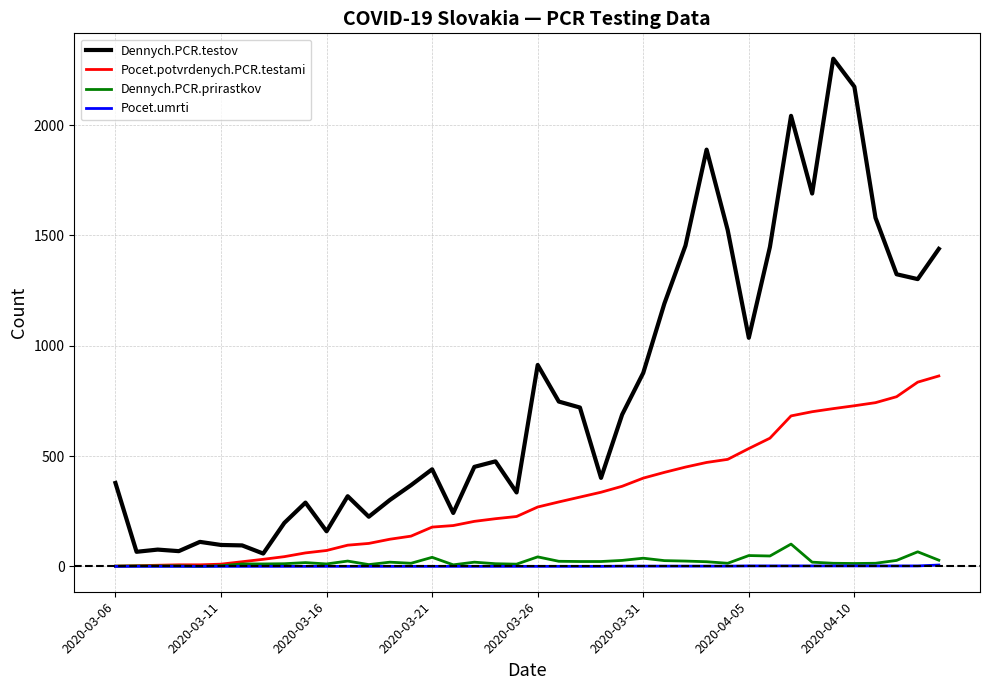

What is the difference between the maximum and minimum values in the Dennych.PCR.testov series?

2243